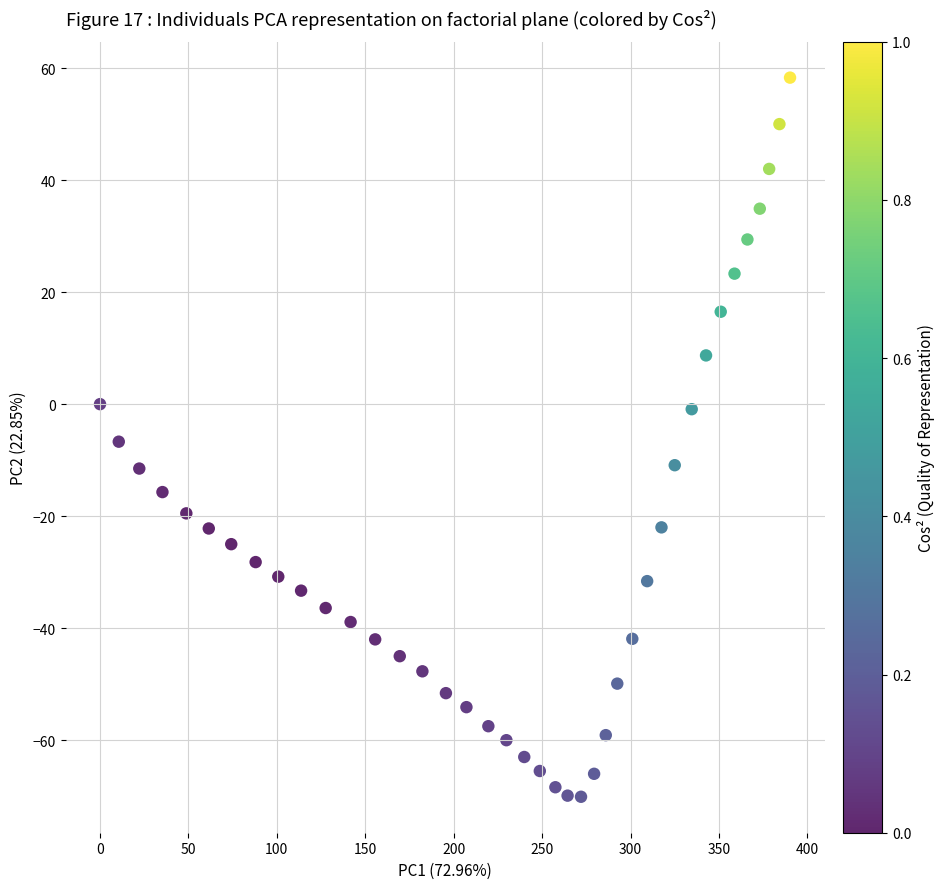

What is the range of X values (max minus min)?

390.2